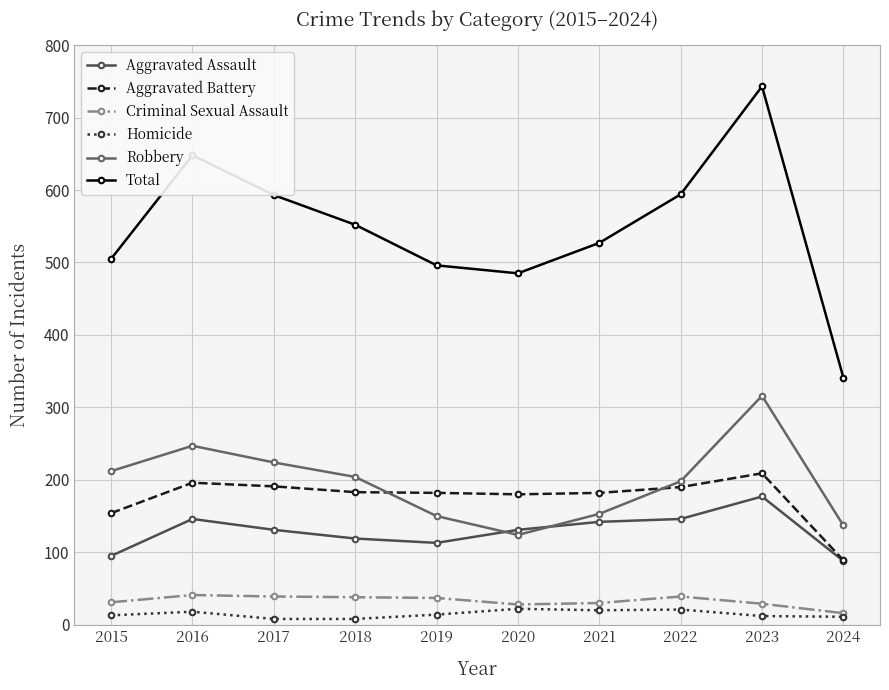

True or false: Total has a value of 594 at 2022.

True